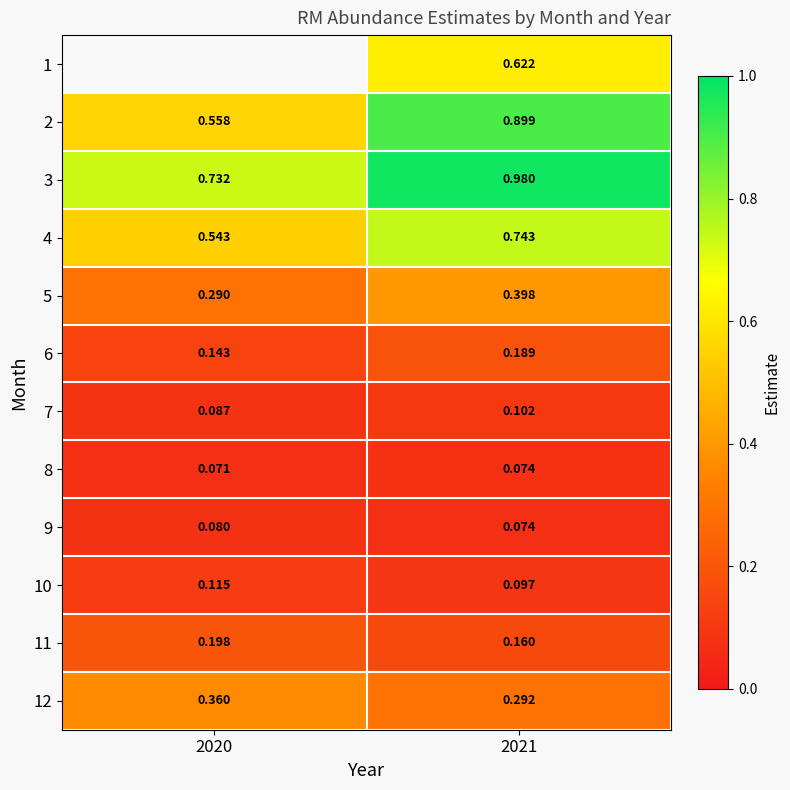

At which label does 1 first exceed 0?

2021